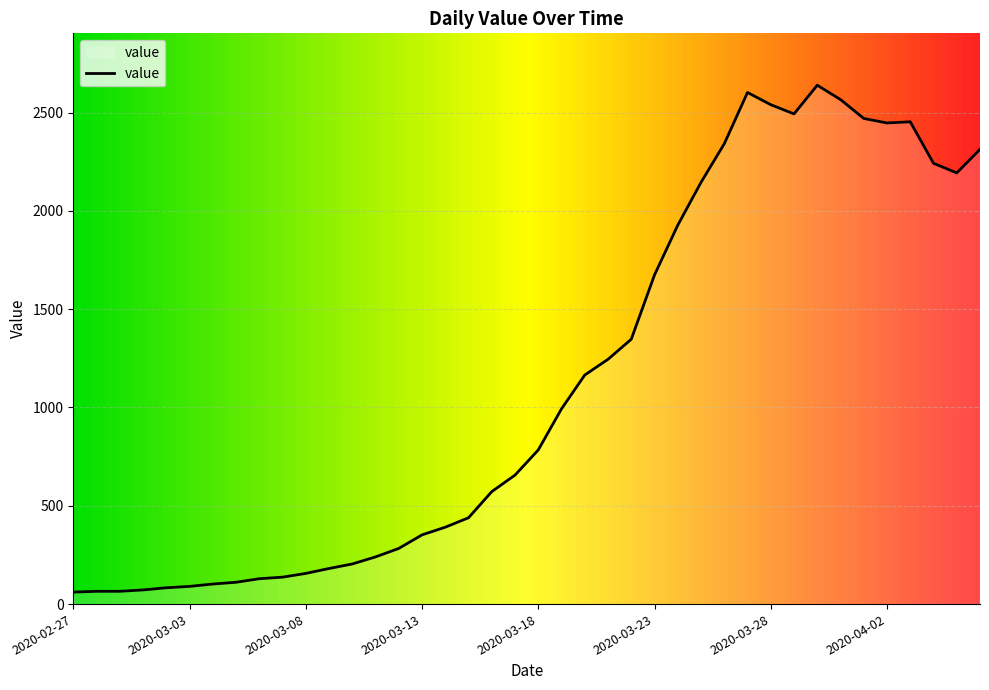

What is the smallest value displayed?

61